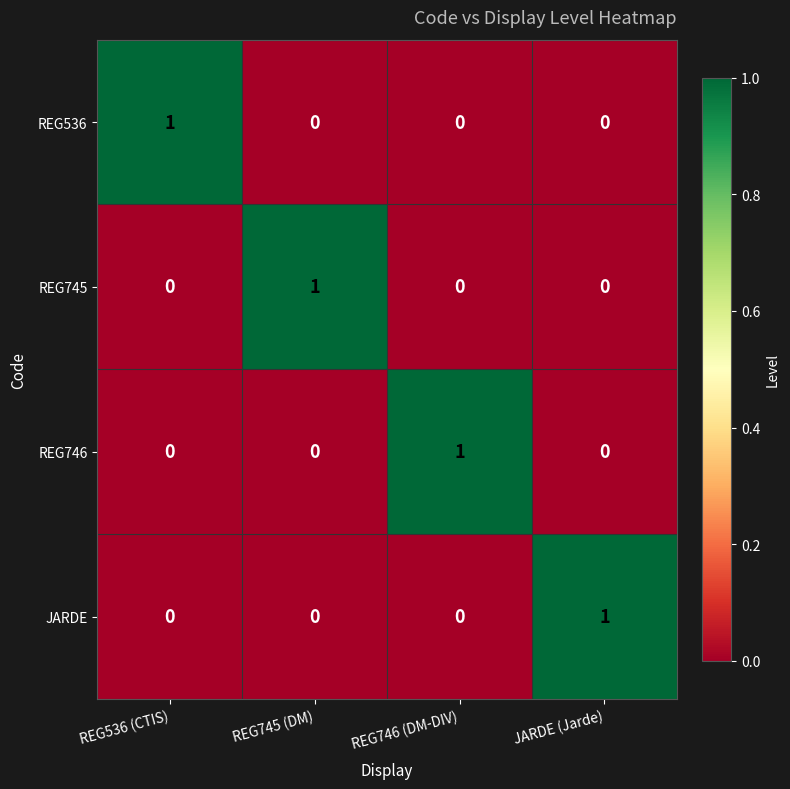

Which category has the highest value in the REG536 series?

REG536 (CTIS)